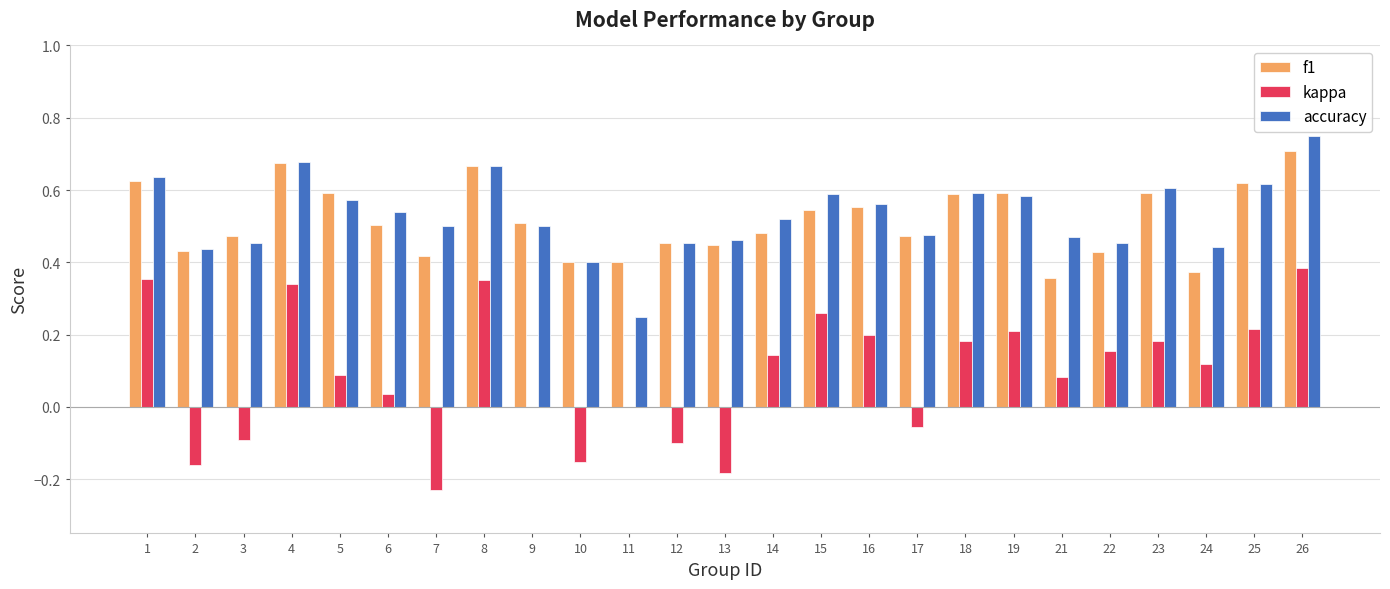

The kappa series shows 0.0 at 22. True or false?

False